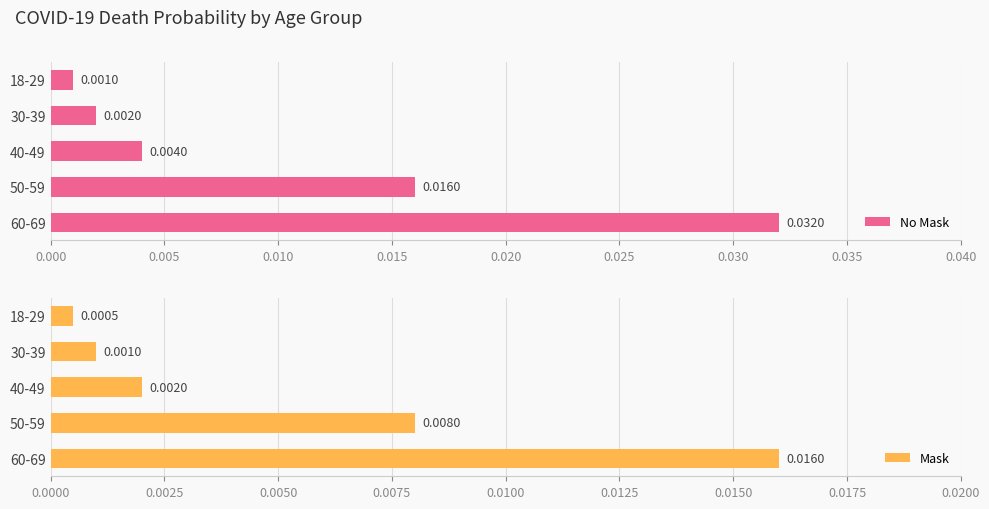

Rank the categories by No Mask value from highest to lowest.

60-69, 50-59, 40-49, 30-39, 18-29